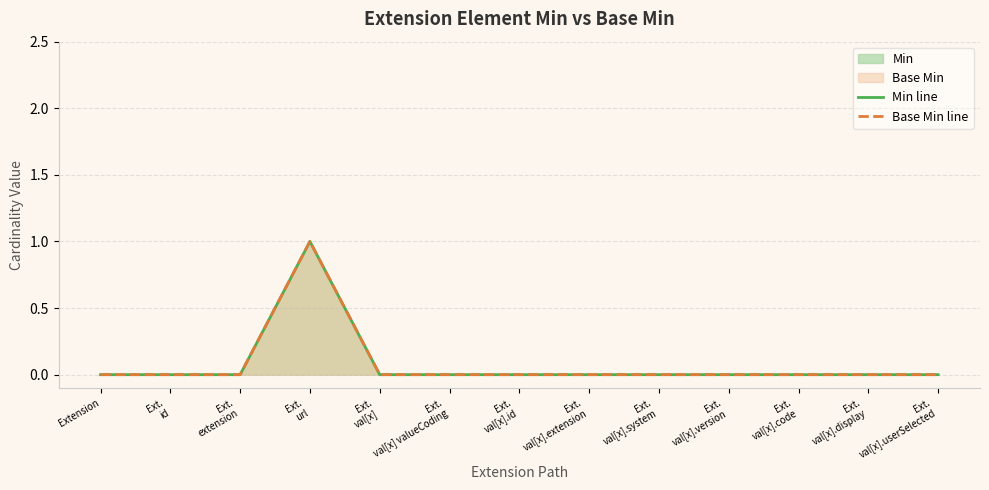

At which label does Min line reach its minimum?

Extension